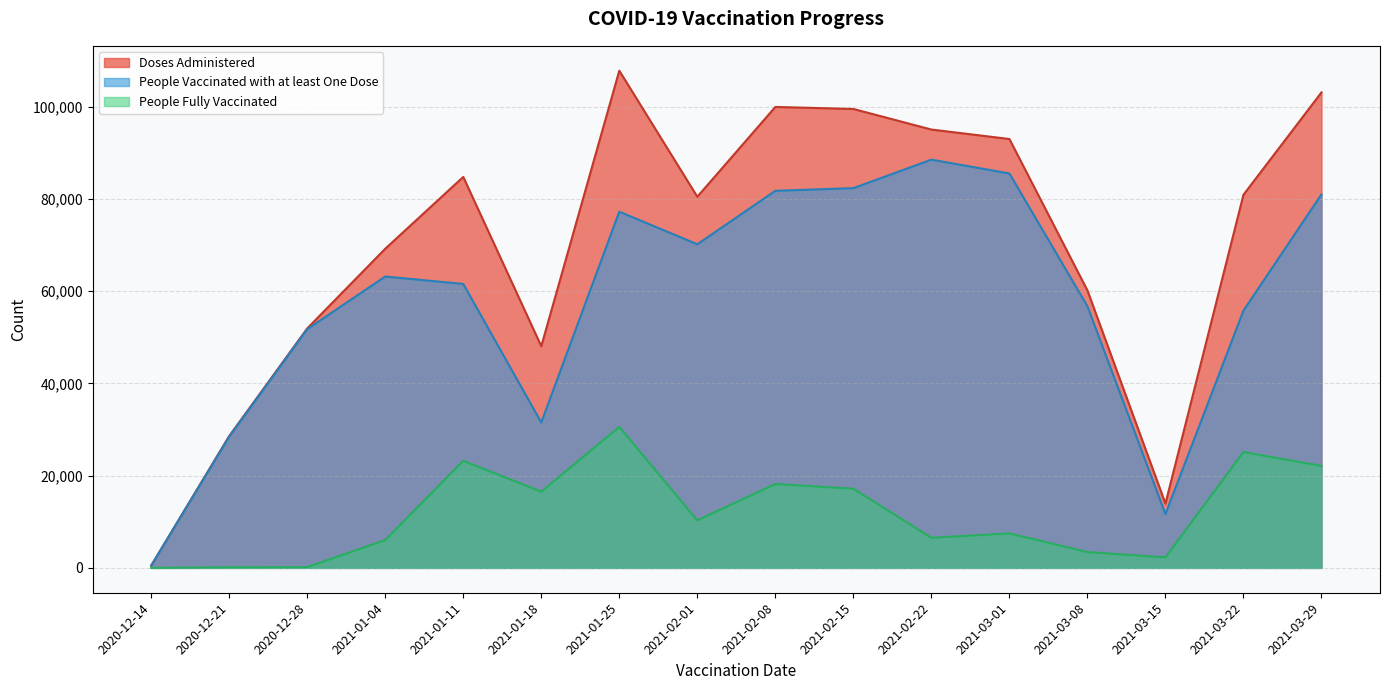

What are all the series names shown in the legend?

Doses Administered, People Vaccinated with at least One Dose, People Fully Vaccinated